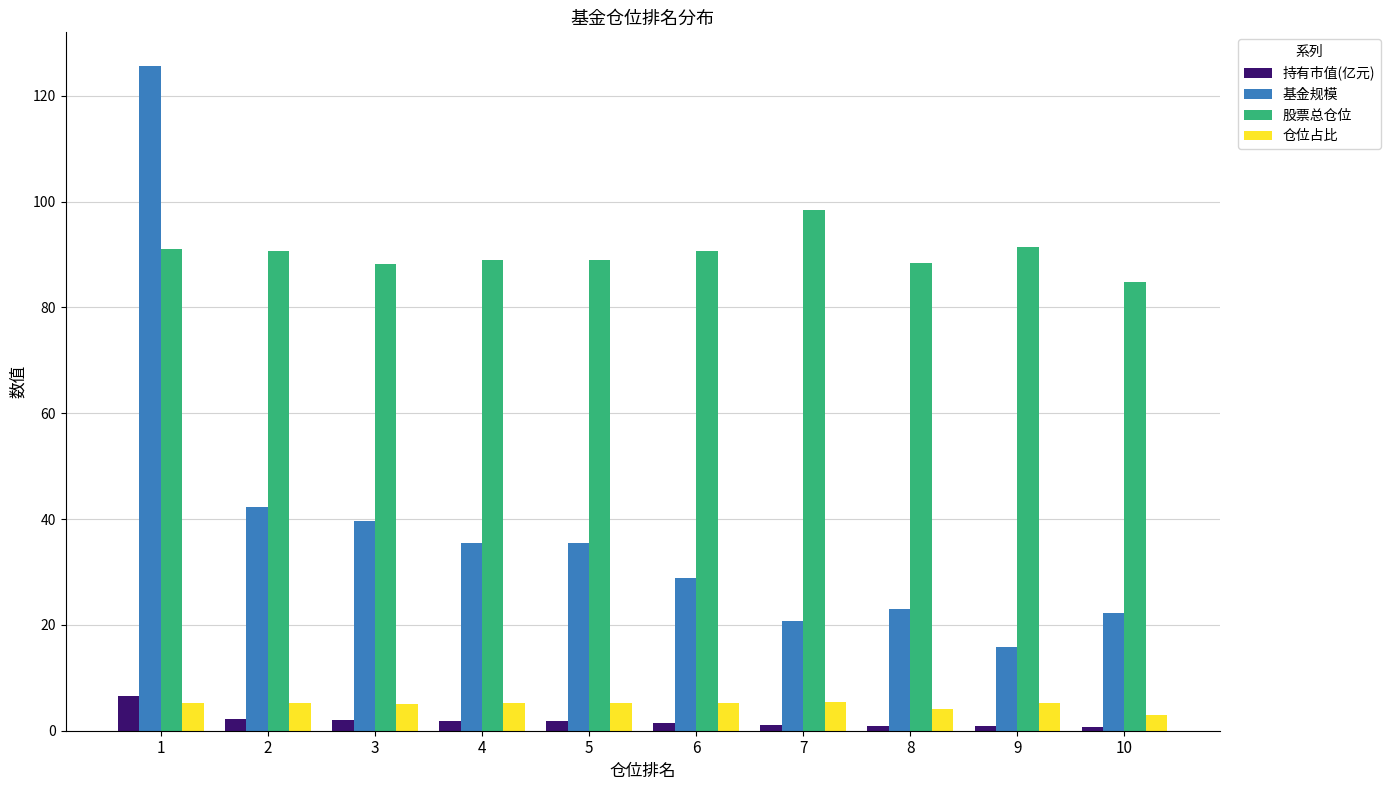

Which series has the widest spread of values?

基金规模